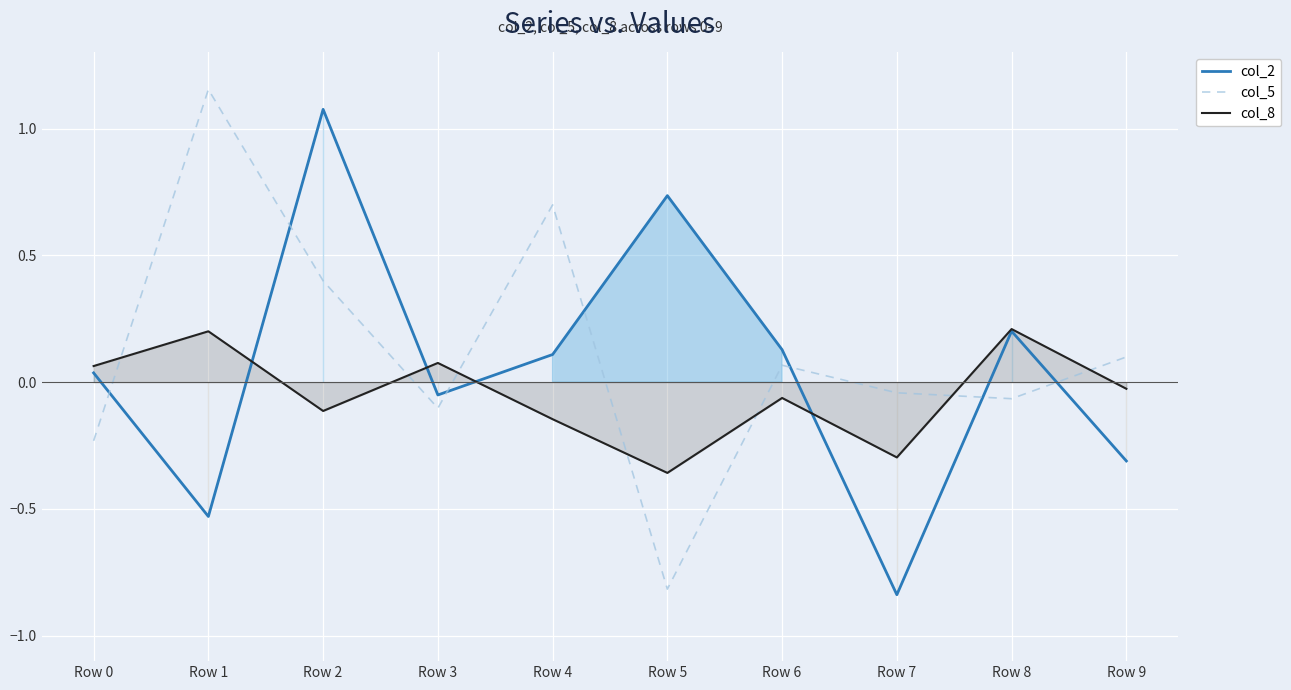

Is it true that col_2 equals -1.4 at Row 7?

False